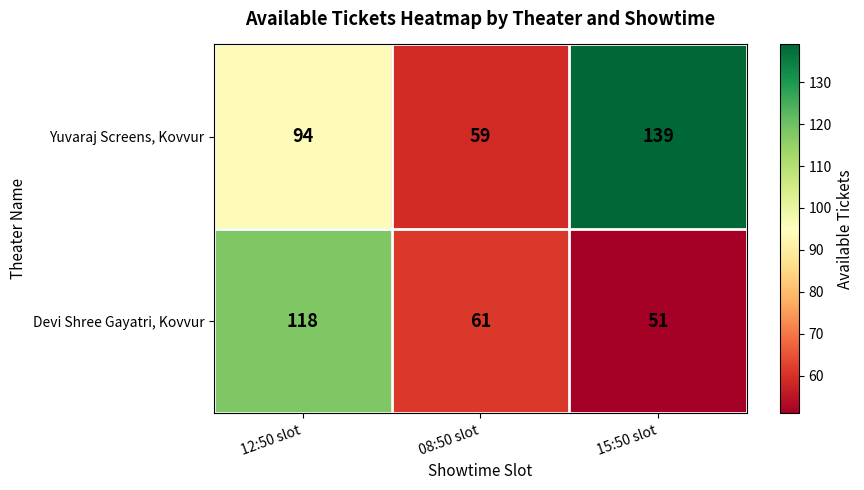

Rank the categories by Devi Shree Gayatri, Kovvur value from lowest to highest.

15:50 slot, 08:50 slot, 12:50 slot